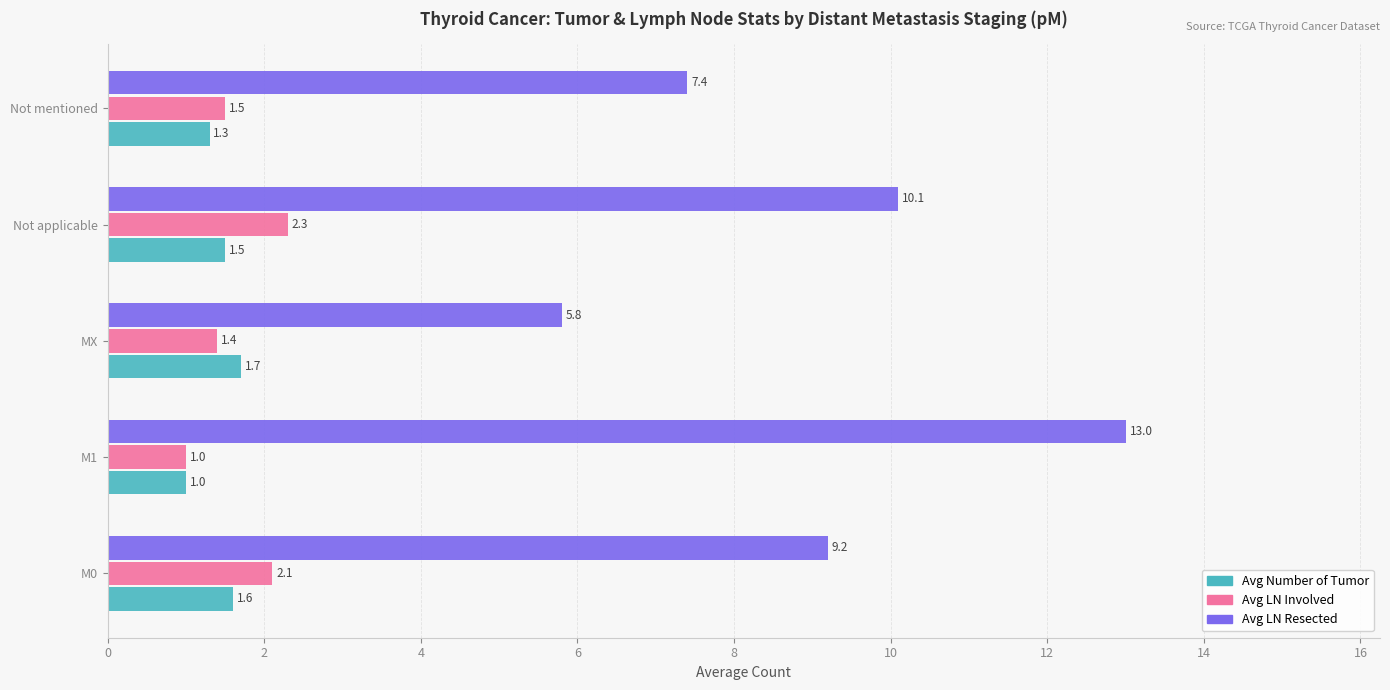

Is it true that Avg Number of Tumor equals 1.3 at Not mentioned?

True